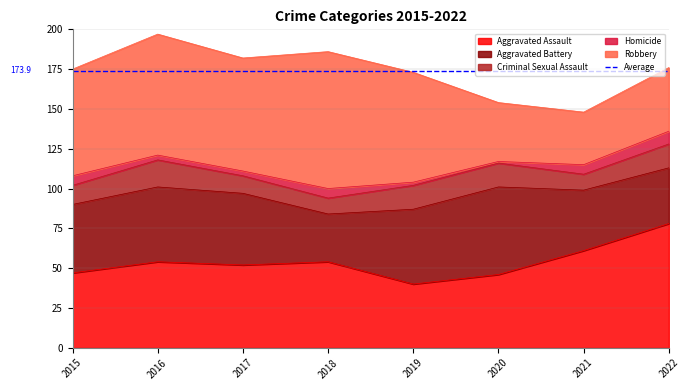

At which category does Robbery reach its first local peak?

2016